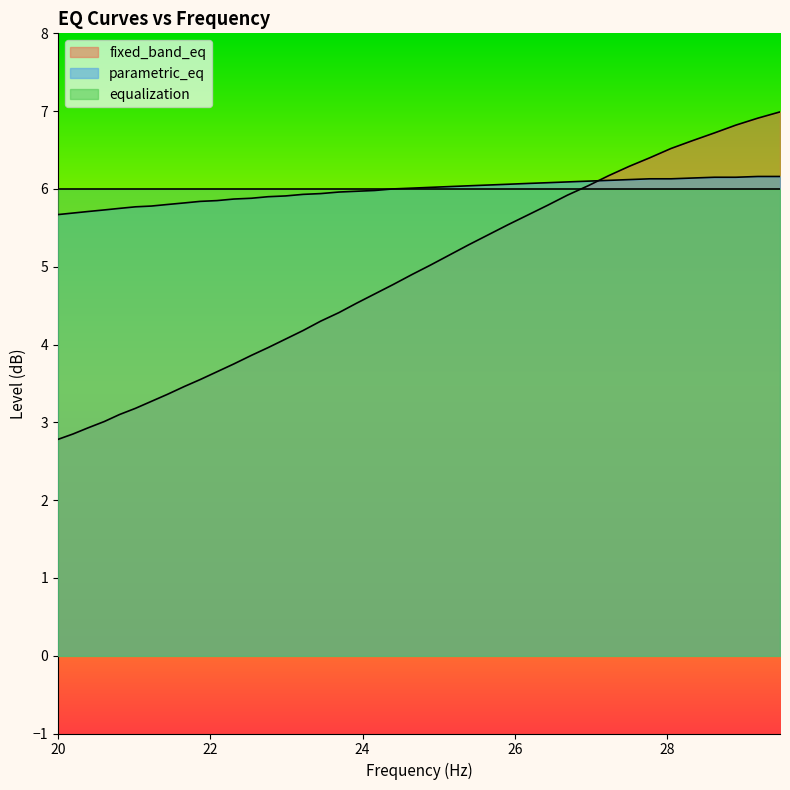

What is the value of the fixed_band_eq point at the 35th from the left?

6.5